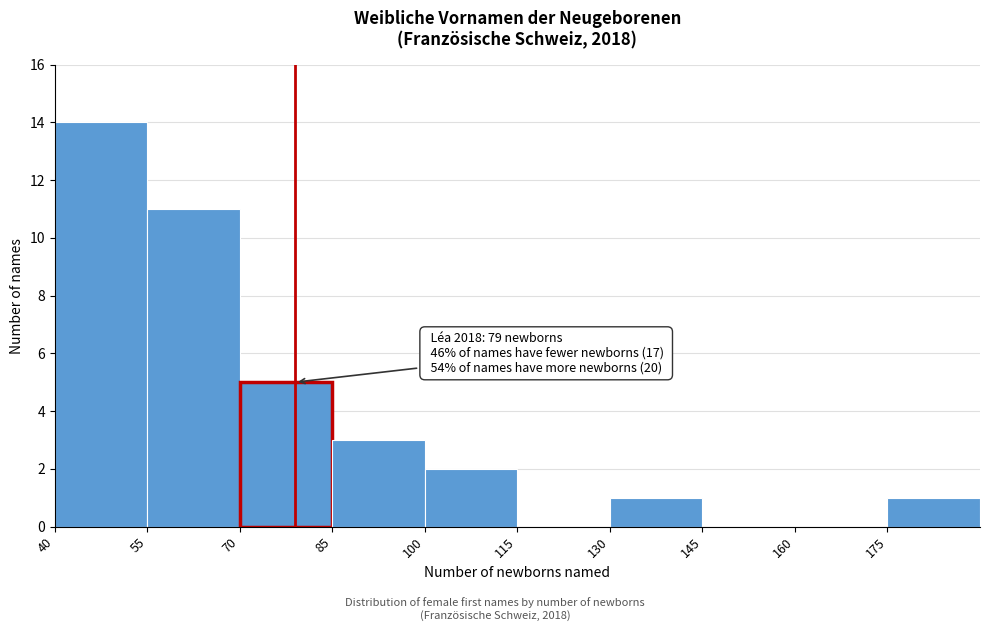

Over which range of the x-axis is the bar tallest?

40 to 55